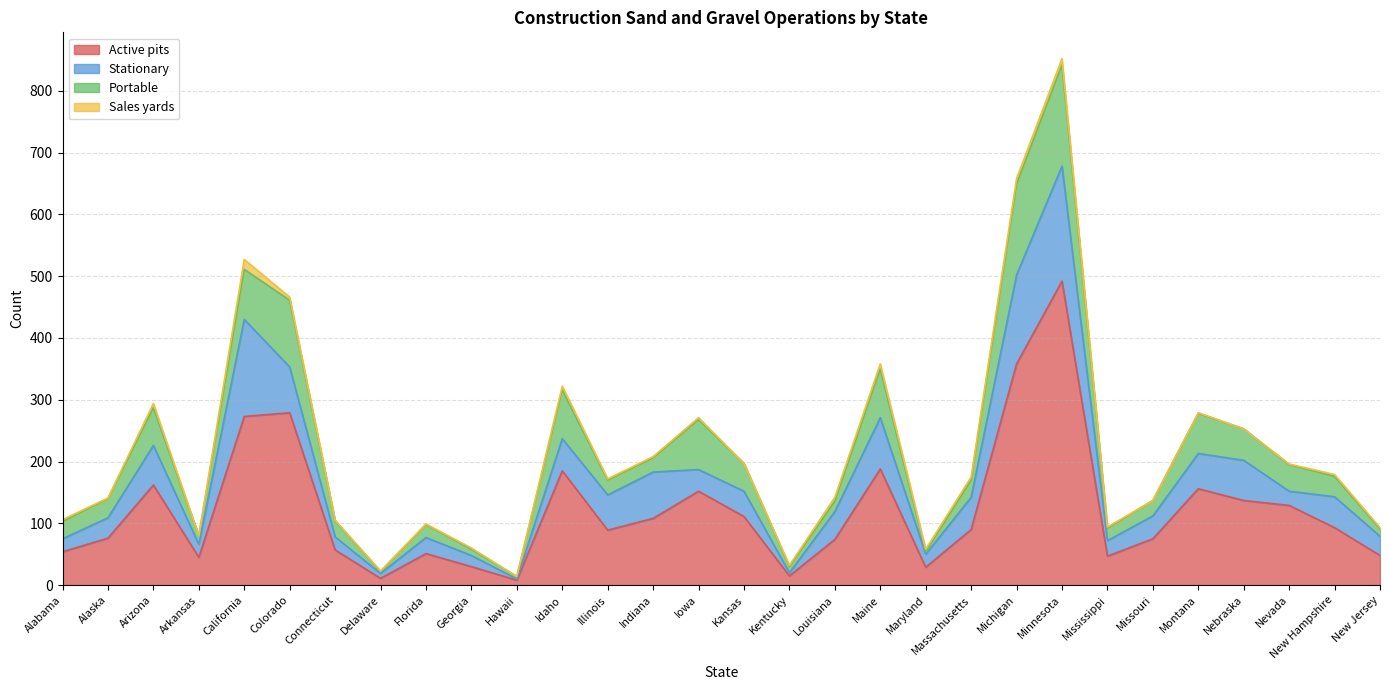

List the labels in order of Active pits value, largest first.

Minnesota, Michigan, Colorado, California, Maine, Idaho, Arizona, Montana, Iowa, Nebraska, Nevada, Kansas, Indiana, New Hampshire, Massachusetts, Illinois, Alaska, Missouri, Louisiana, Connecticut, Alabama, Florida, New Jersey, Mississippi, Arkansas, Georgia, Maryland, Kentucky, Delaware, Hawaii